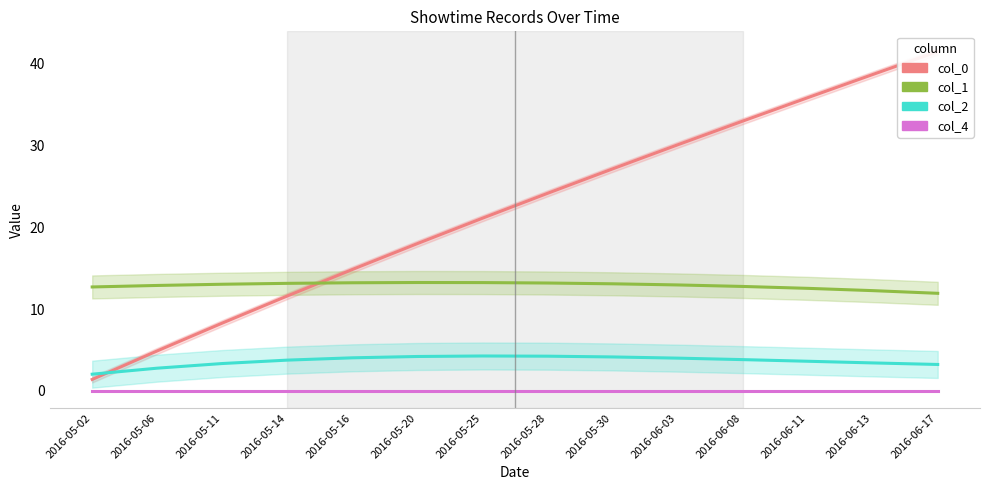

Reading left to right, list all the values displayed in this chart.

col_0: 1.4	4.9	8.3	11.6	14.8	18.0	21.1	24.1	27.1	30.0	32.9	35.8	38.6	41.4
col_1: 12.7	12.9	13.0	13.1	13.2	13.2	13.2	13.2	13.1	12.9	12.8	12.5	12.2	11.9
col_2: 2.1	2.8	3.4	3.8	4.0	4.2	4.3	4.2	4.2	4.0	3.8	3.6	3.4	3.2
col_4: 0.0	0.0	0.0	0.0	0.0	0.0	0.0	0.0	0.0	0.0	0.0	0.0	0.0	0.0